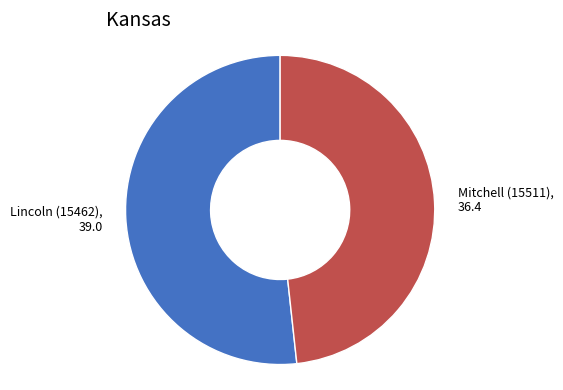

True or false: Mitchell (15511) accounts for 61% of the total.

False